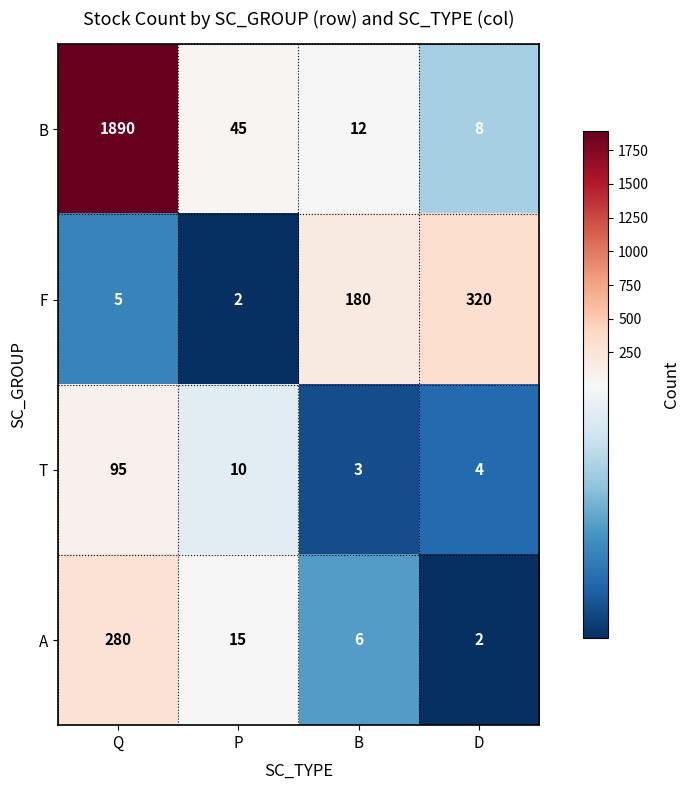

Between Q and D, which series saw the biggest shift?

B